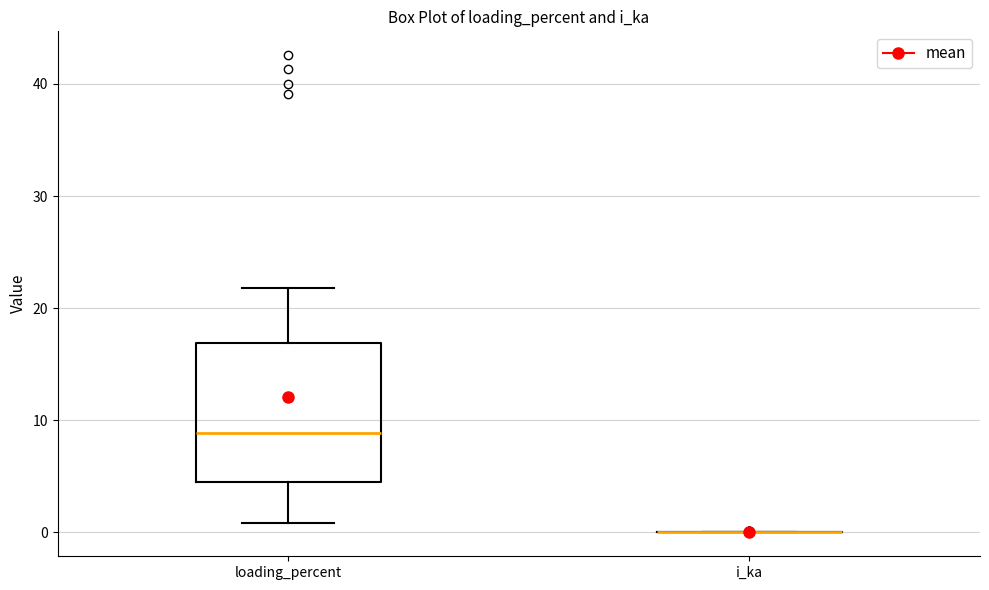

Reading left to right, transcribe this box plot: for each box, give where its median line is, the range the box spans, and where its two whiskers end, as read against the y-axis. The values are not printed on the chart, so give them approximately, as read against the axis.

loading_percent: median 9, box 5 to 17, whiskers 1 to 22
i_ka: box collapsed to a line at 0, whiskers 0 to 0